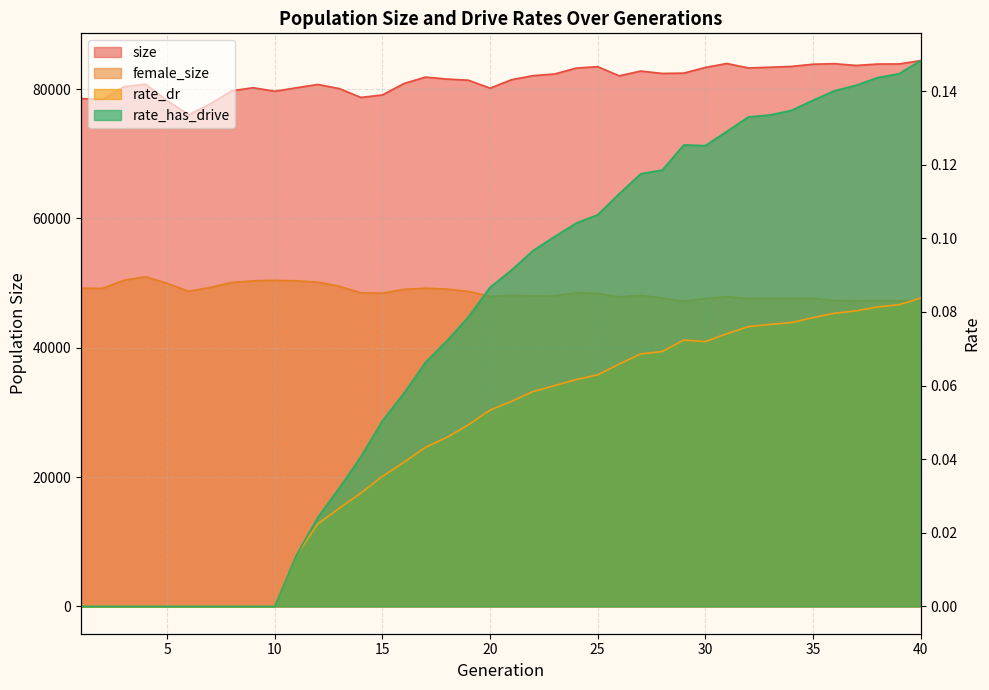

What are all the series names shown in the legend?

size, female_size, rate_dr, rate_has_drive